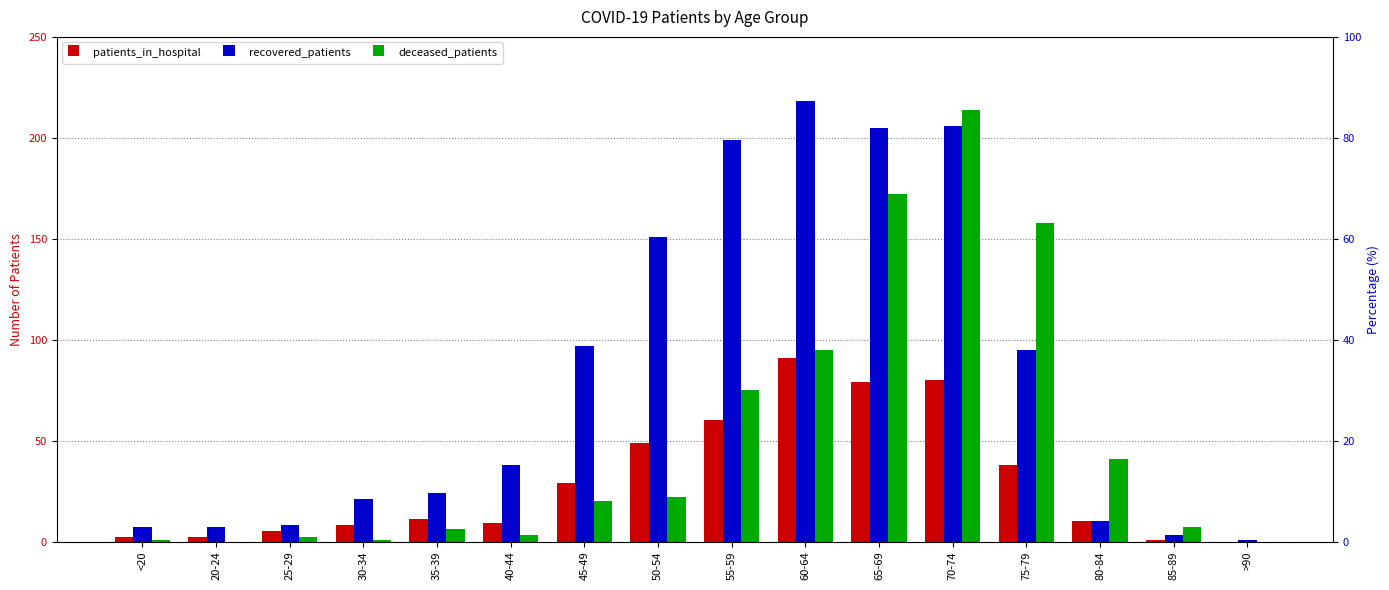

What is the approximate value of recovered_patients at <20?

7